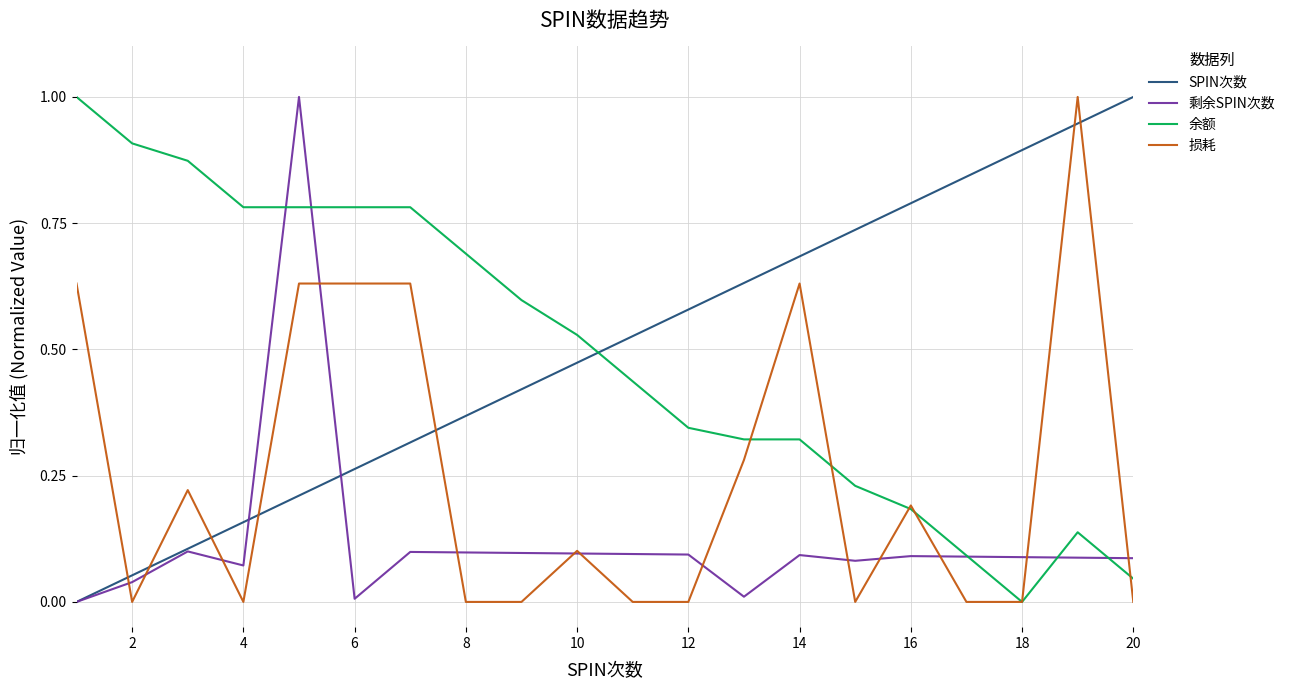

What is the highest value of the 损耗 series?

1.0